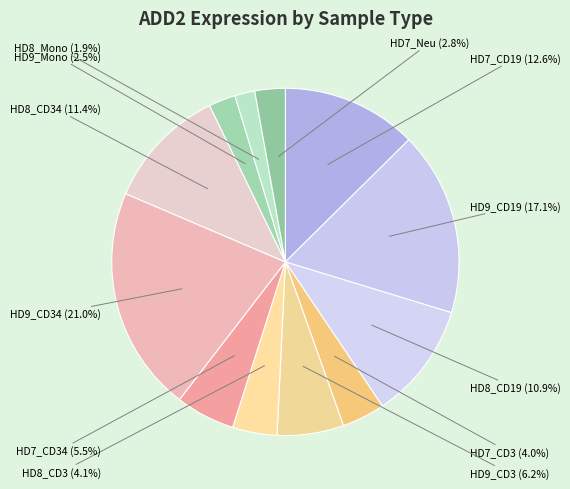

What is the largest slice in the pie chart?

HD9_CD34